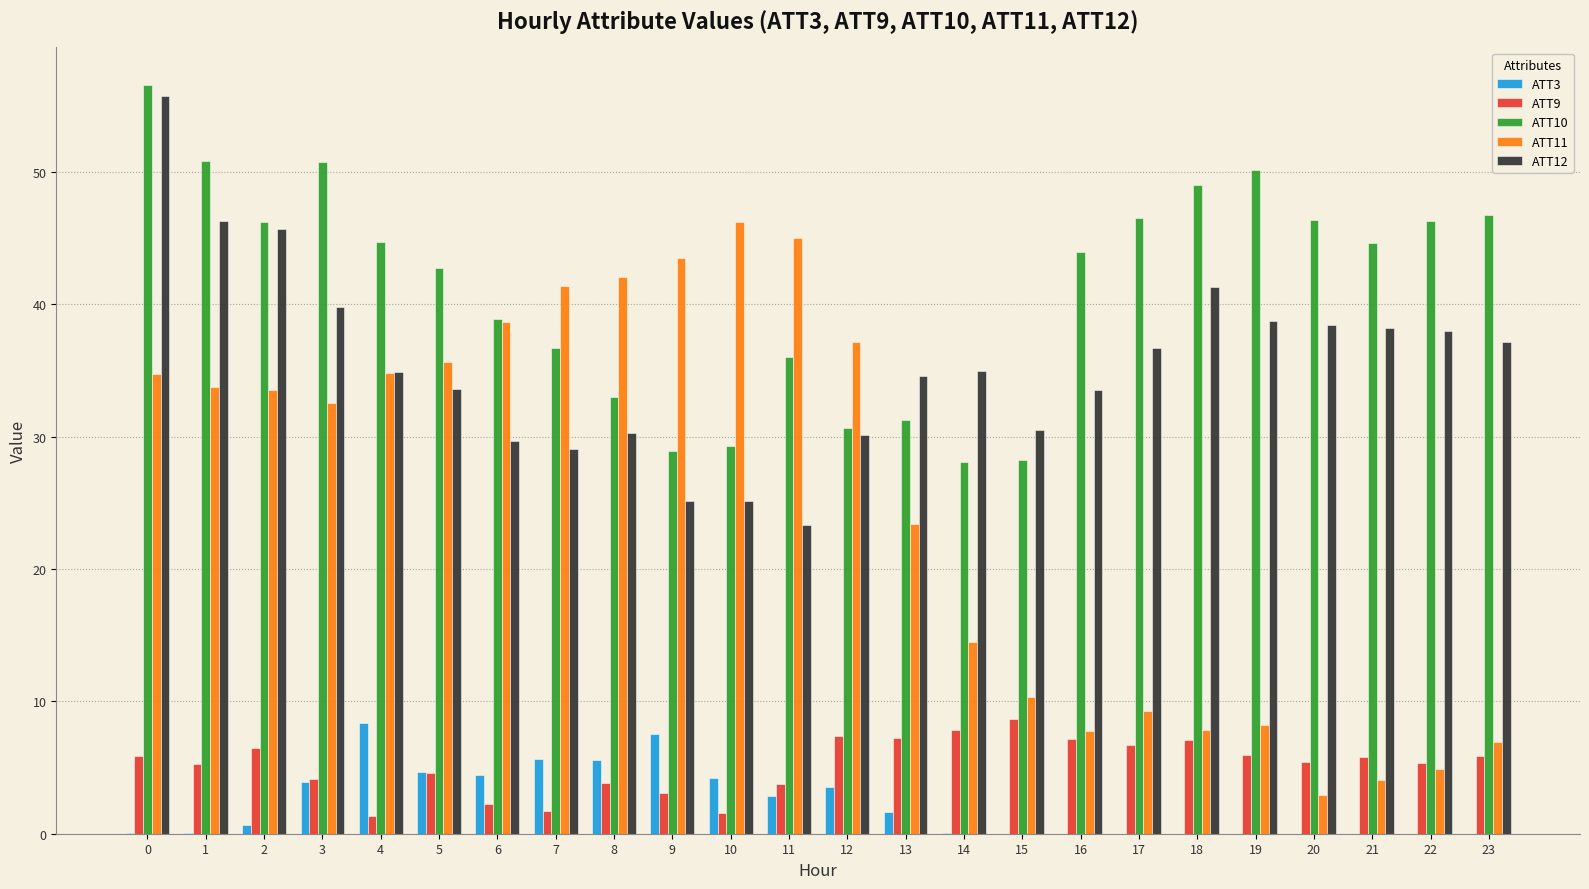

What is the average value of the ATT3 series?

2.2